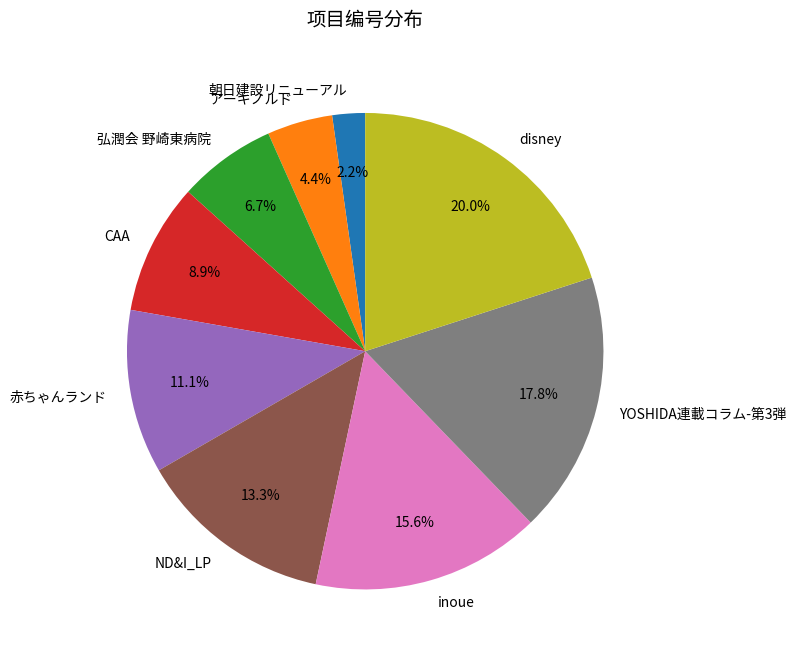

Which category has the smallest portion of the pie?

朝日建設リニューアル